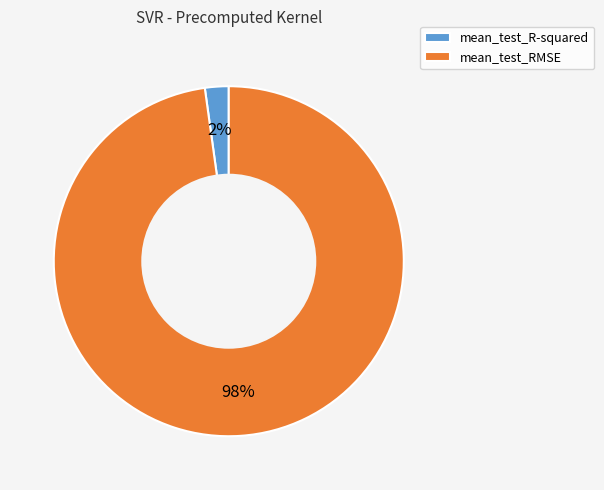

Which slice is the smallest?

mean_test_R-squared